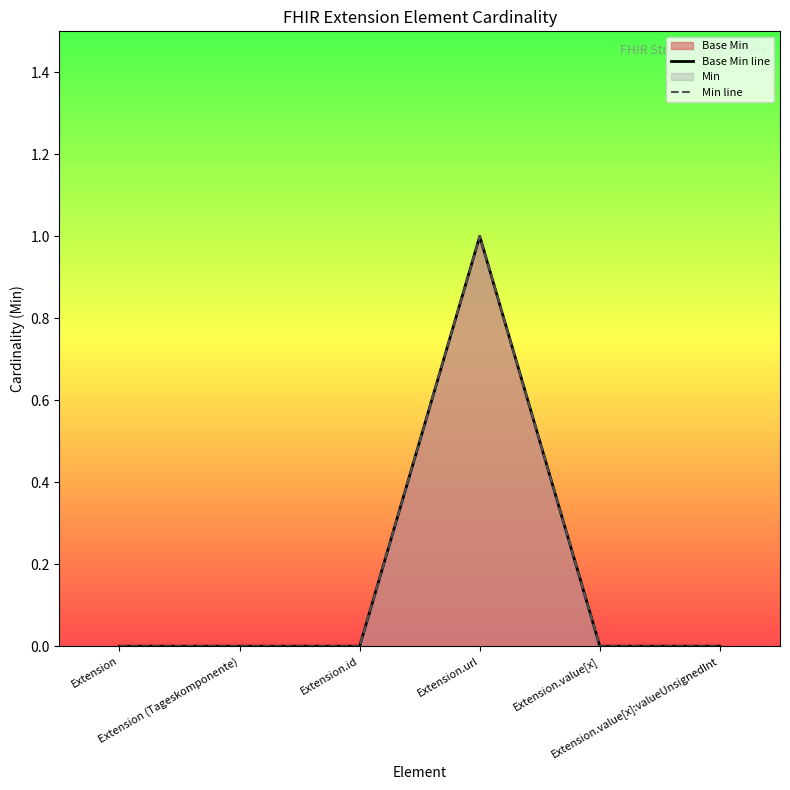

Reading left to right, list all the values displayed in this chart.

Base Min line: 0	0	0	1	0	0
Min line: 0	0	0	1	0	0